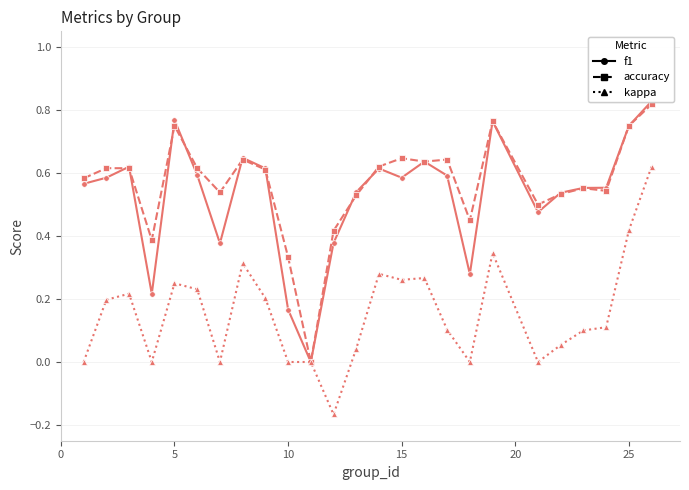

How many f1 values are between 0 and 1?

25